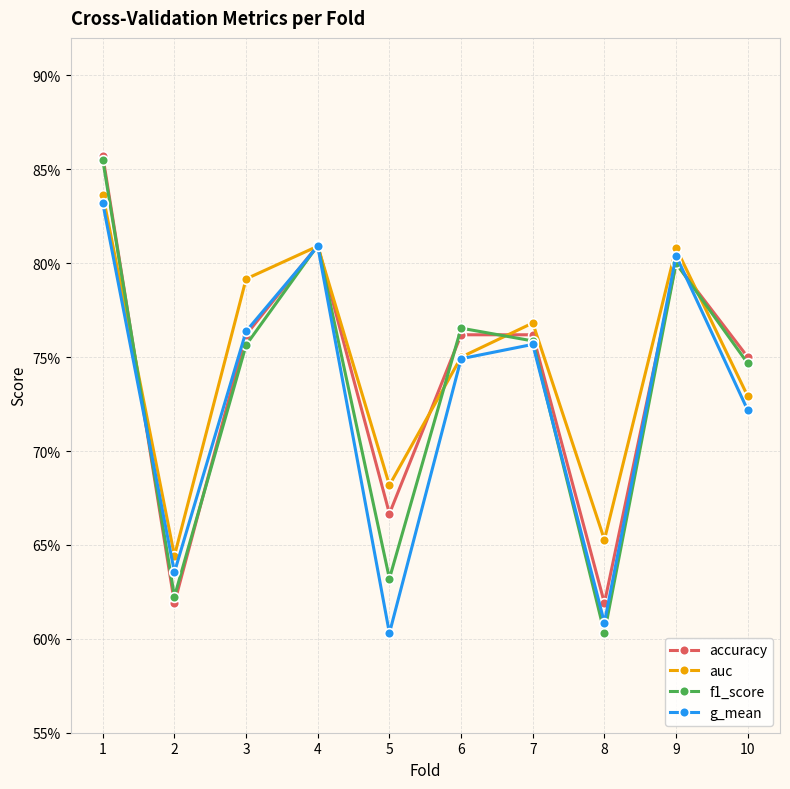

Between which two adjacent categories do g_mean and accuracy first intersect?

1 and 2